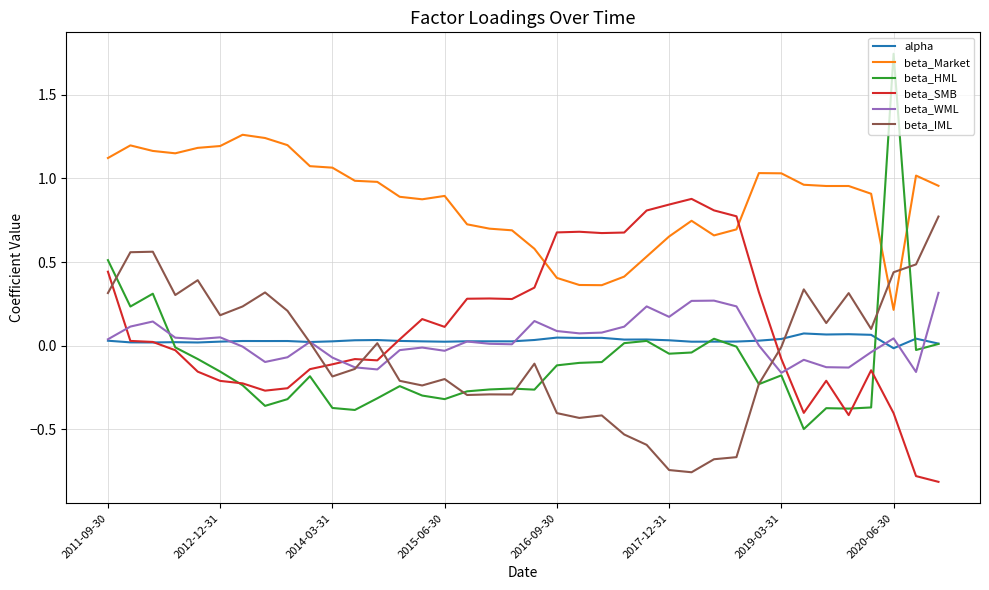

How many alpha values are between 0 and 1?

37